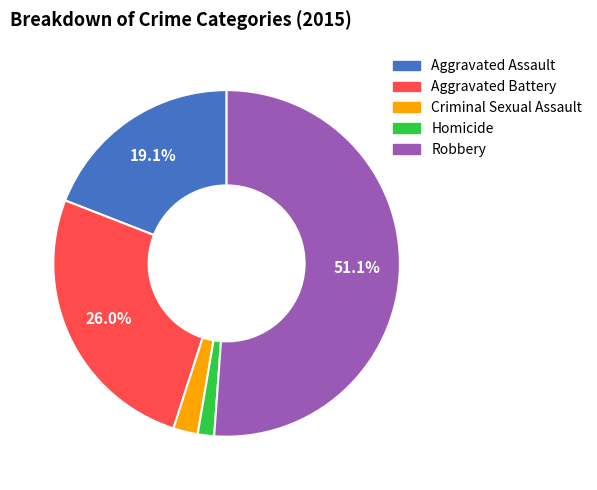

How many segments does this pie chart have?

5